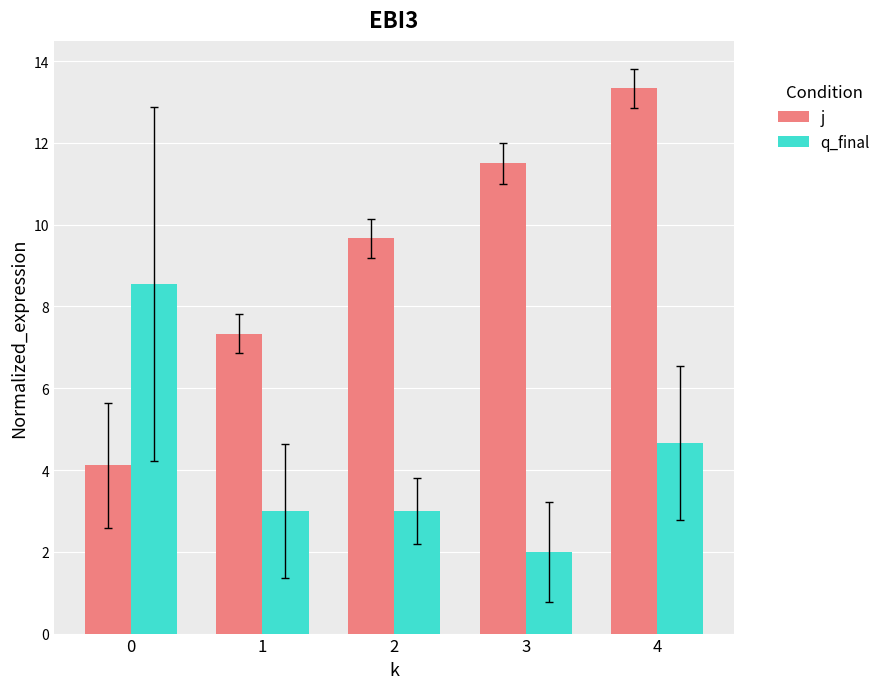

At which label does q_final reach its minimum?

3